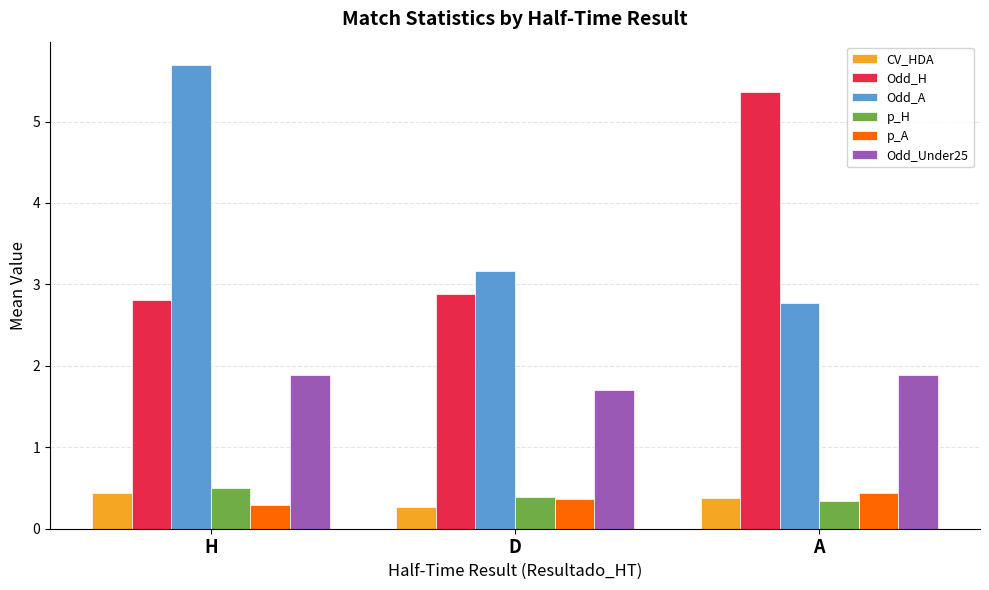

What are all the series names shown in the legend?

CV_HDA, Odd_H, Odd_A, p_H, p_A, Odd_Under25